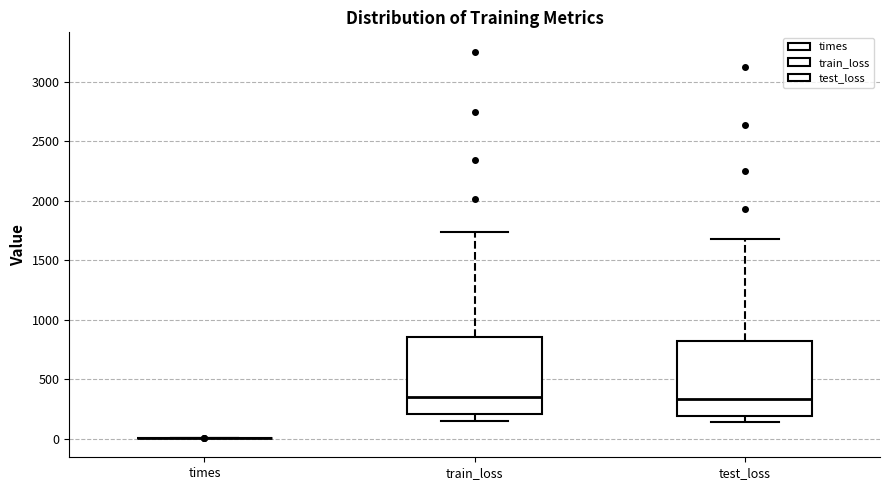

Reading left to right, transcribe this box plot: for each box, give where its median line is, the range the box spans, and where its two whiskers end, as read against the y-axis. The values are not printed on the chart, so give them approximately, as read against the axis.

times: box collapsed to a line at 0, whiskers 0 to 0
train_loss: median 350, box 200 to 850, whiskers 150 to 1750
test_loss: median 350, box 200 to 800, whiskers 150 to 1650